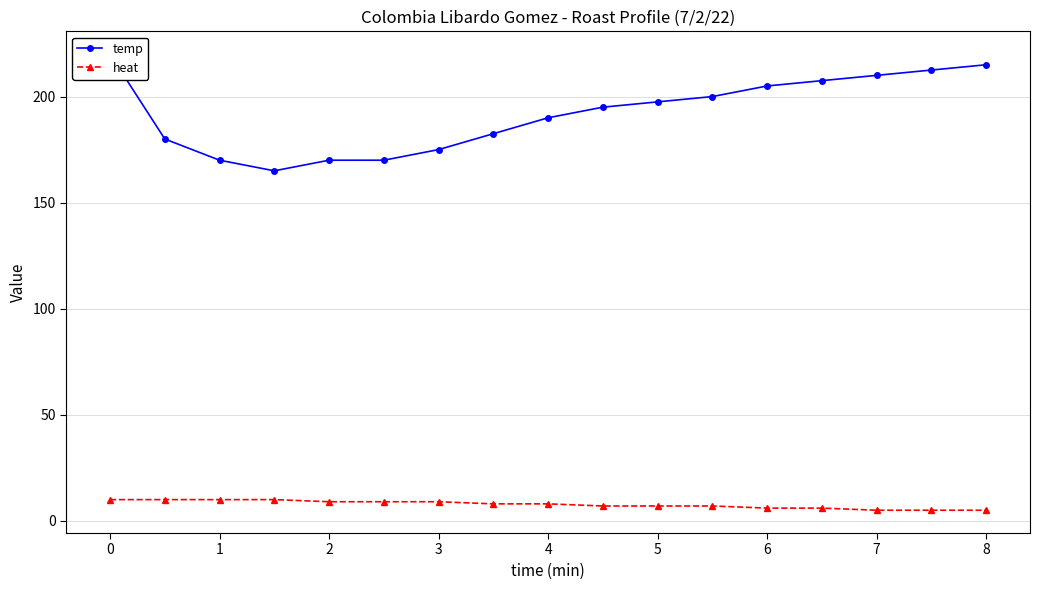

The value of heat at 6 is 6. True or false?

True